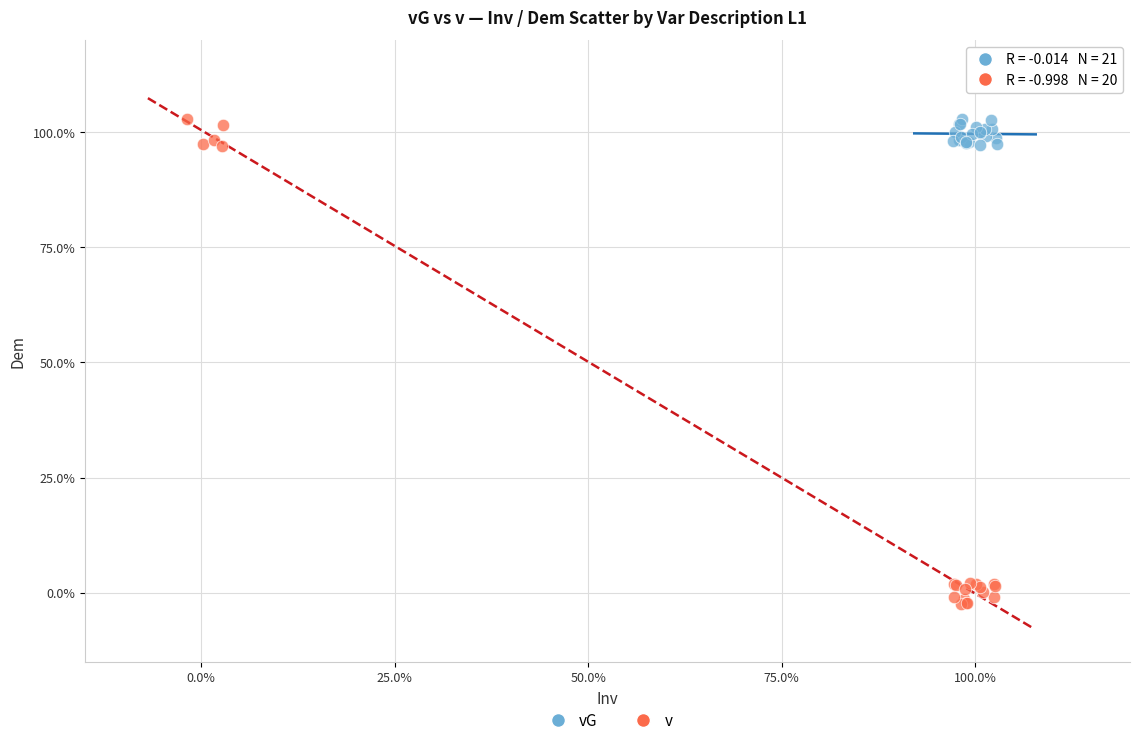

What are all the series names shown in the legend?

vG, v